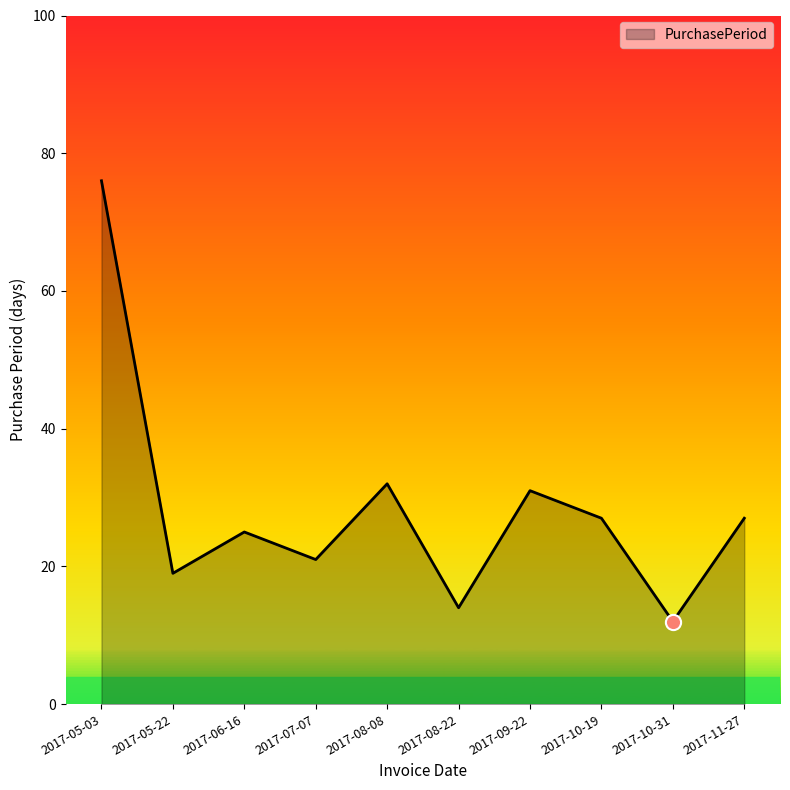

Between 2017-10-31 and 2017-09-22, which is larger?

2017-09-22